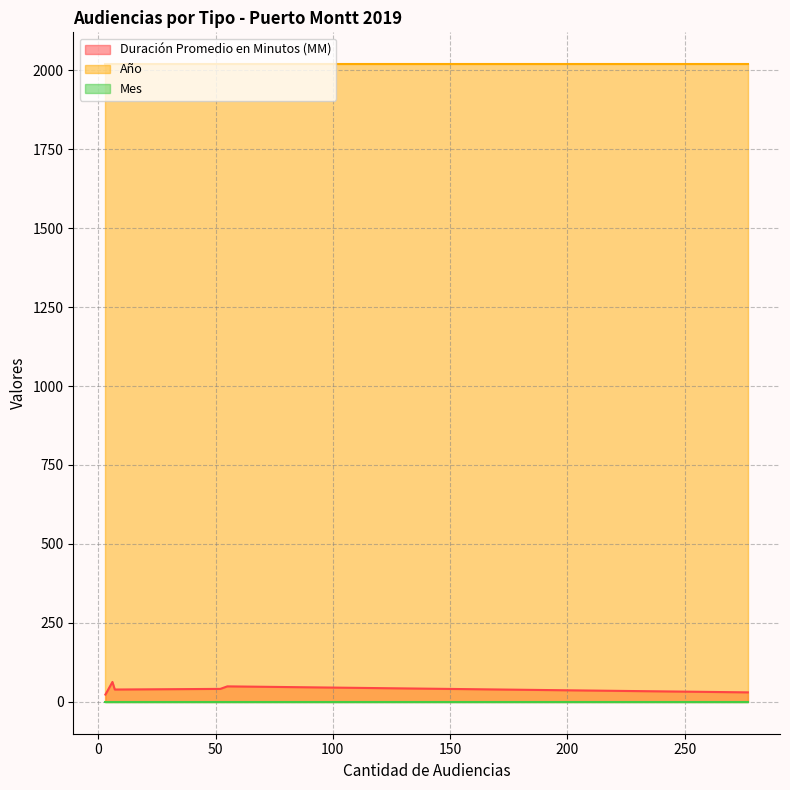

Which category has the lowest value across all series?

6